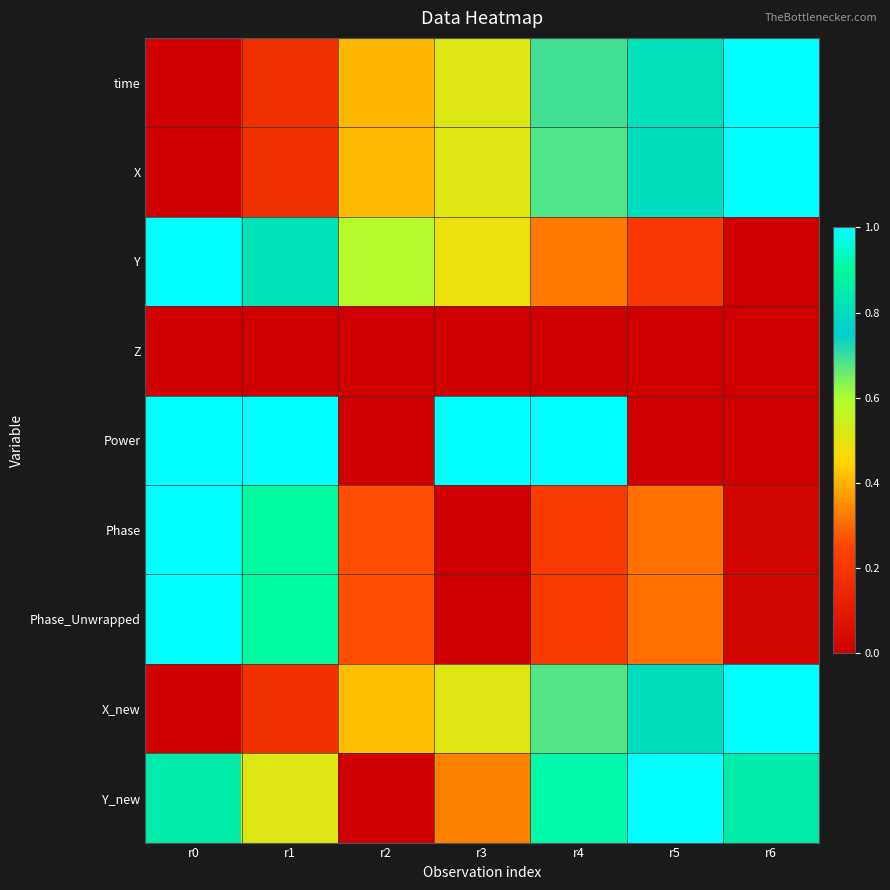

Which series has the largest range (max minus min)?

time